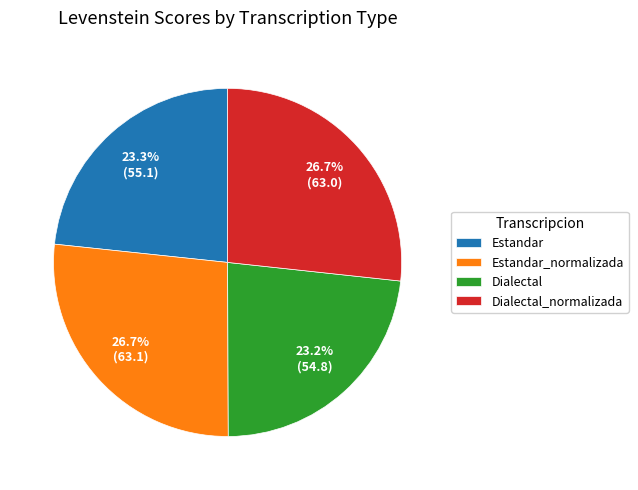

Which has a higher value, Estandar_normalizada or Estandar?

Estandar_normalizada